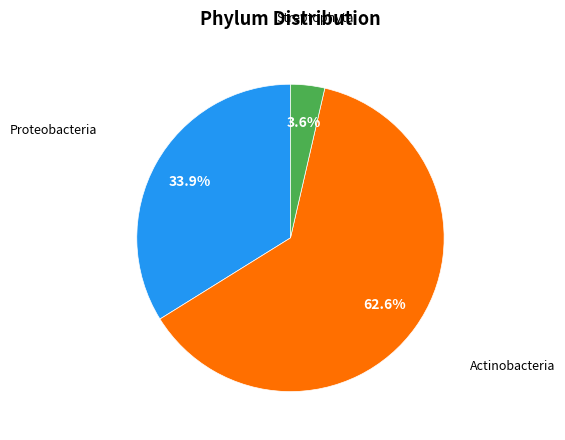

Does any single category account for the majority?

Yes